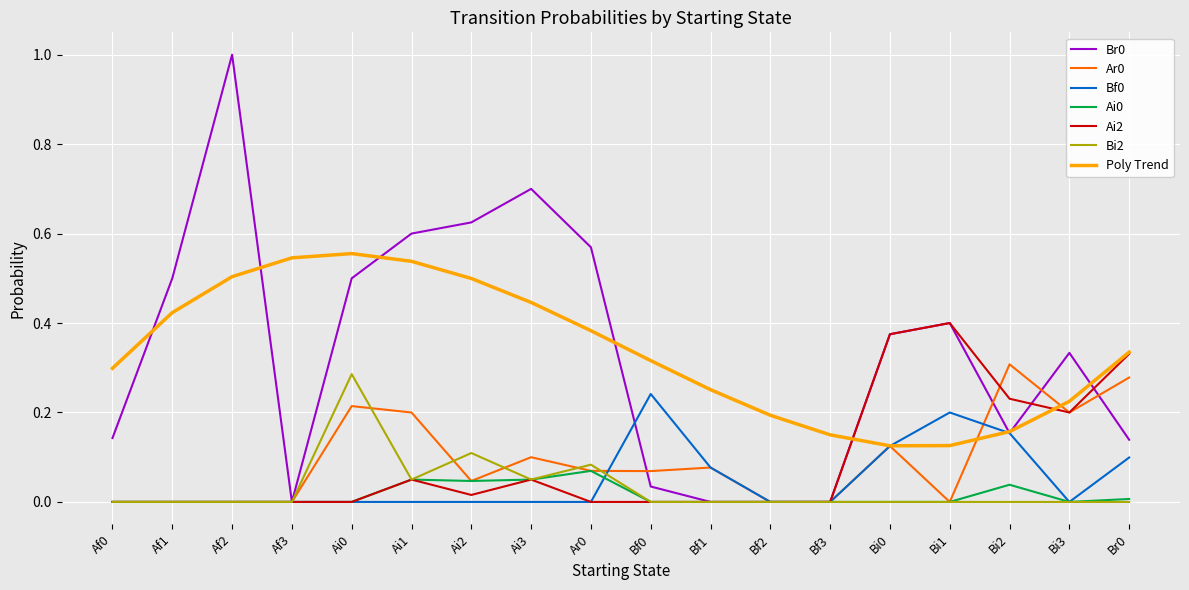

What position from the left is Bf2?

12